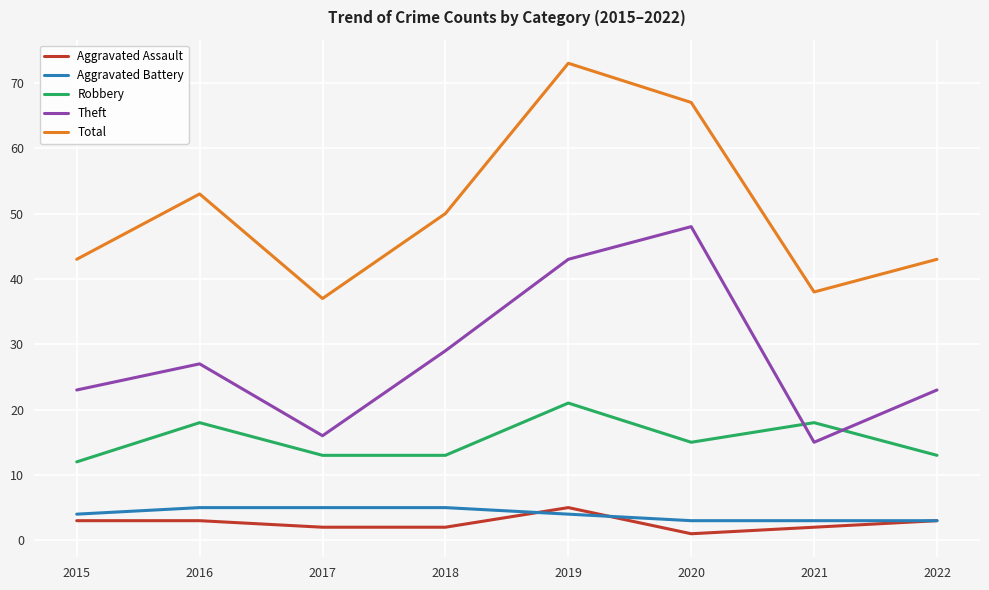

What is the difference between the highest and lowest values at 2021?

36